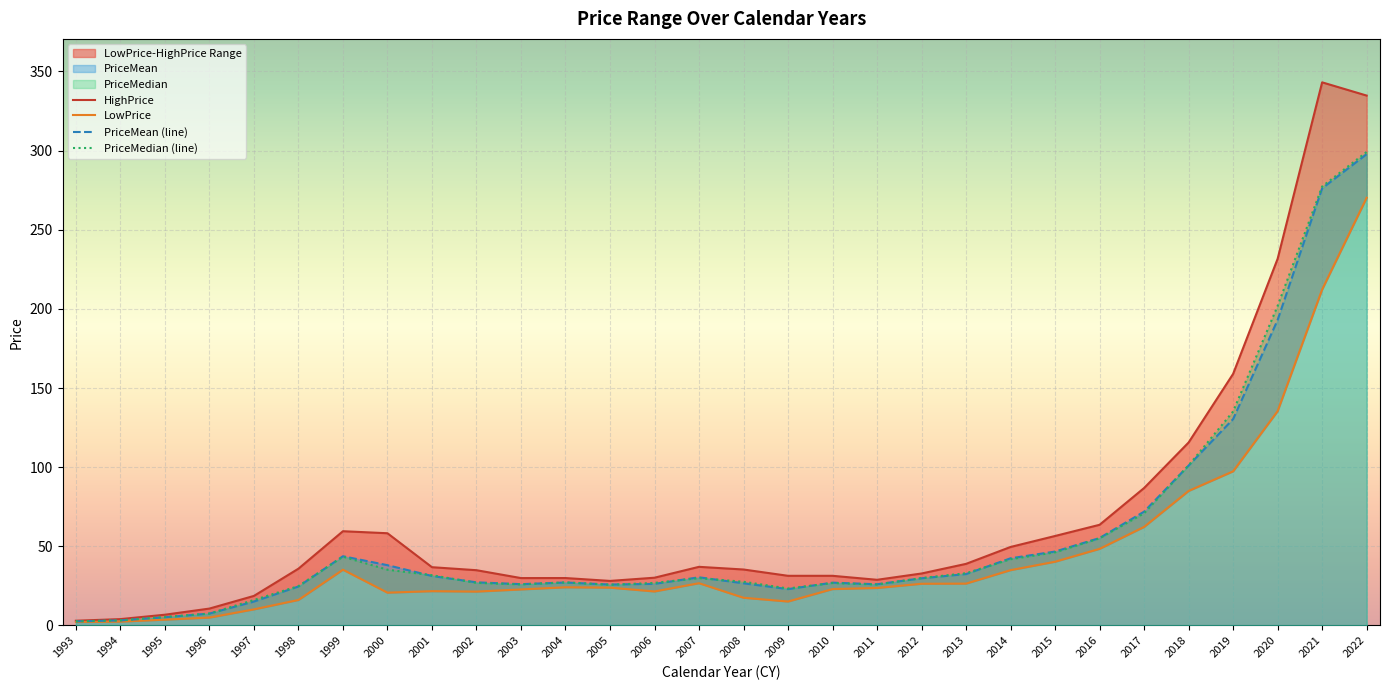

True or false: LowPrice and PriceMedian (line) cross at least once.

False